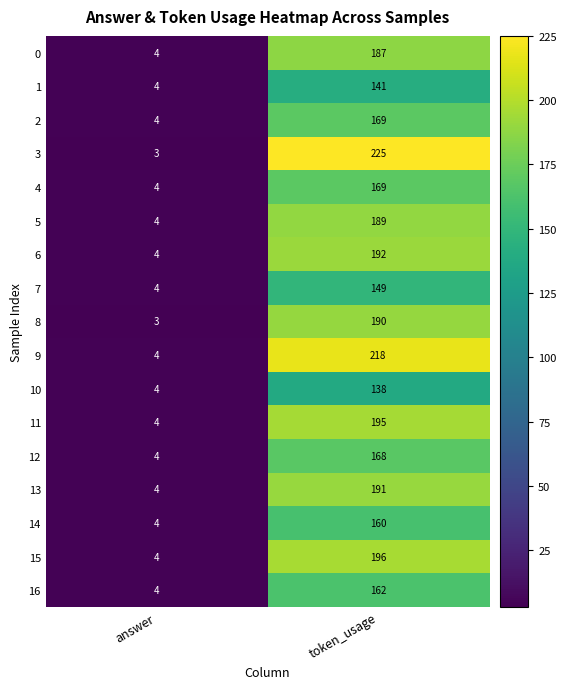

What is the maximum value shown in the chart?

225